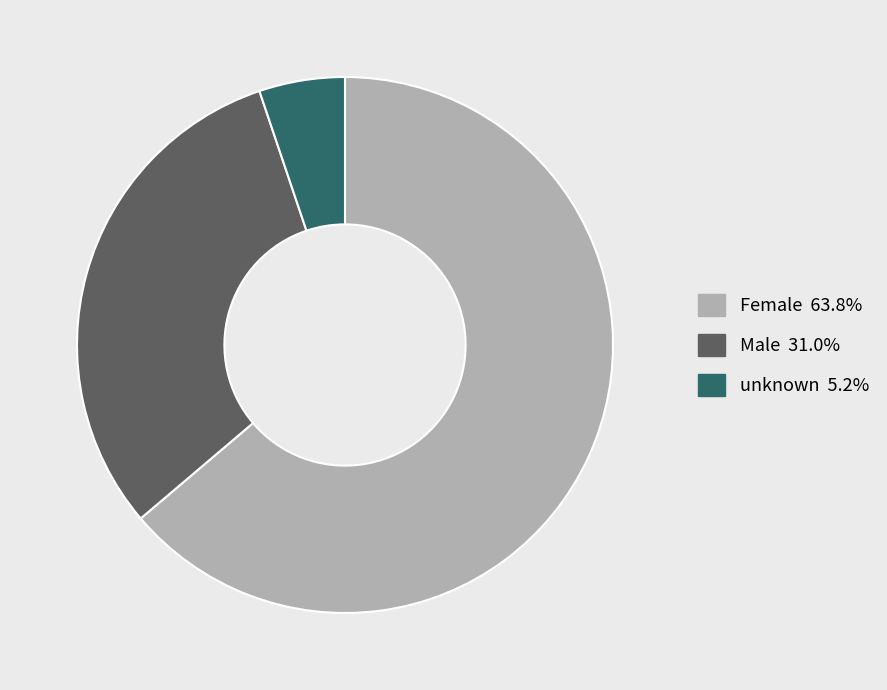

True or false: Female accounts for 52% of the total.

False